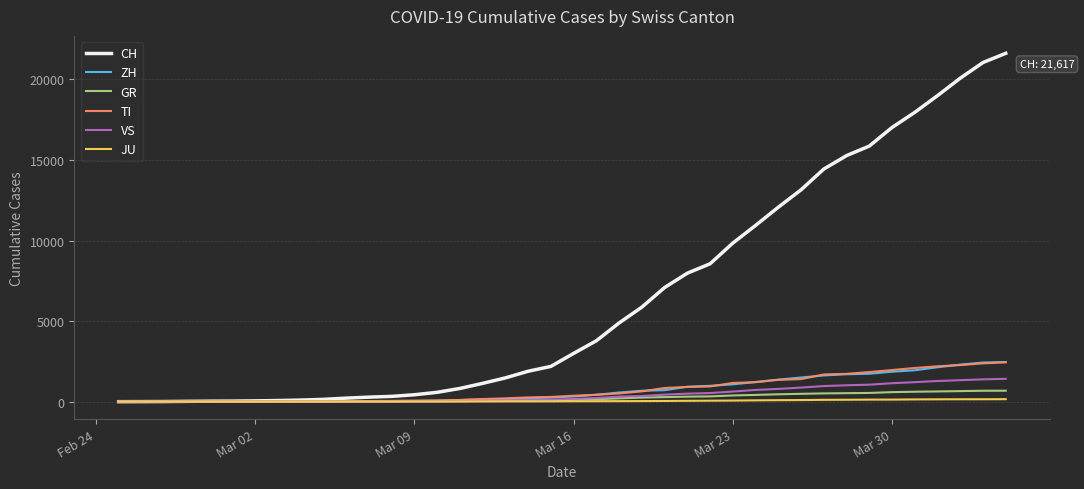

What is the highest value of the TI series?

2442